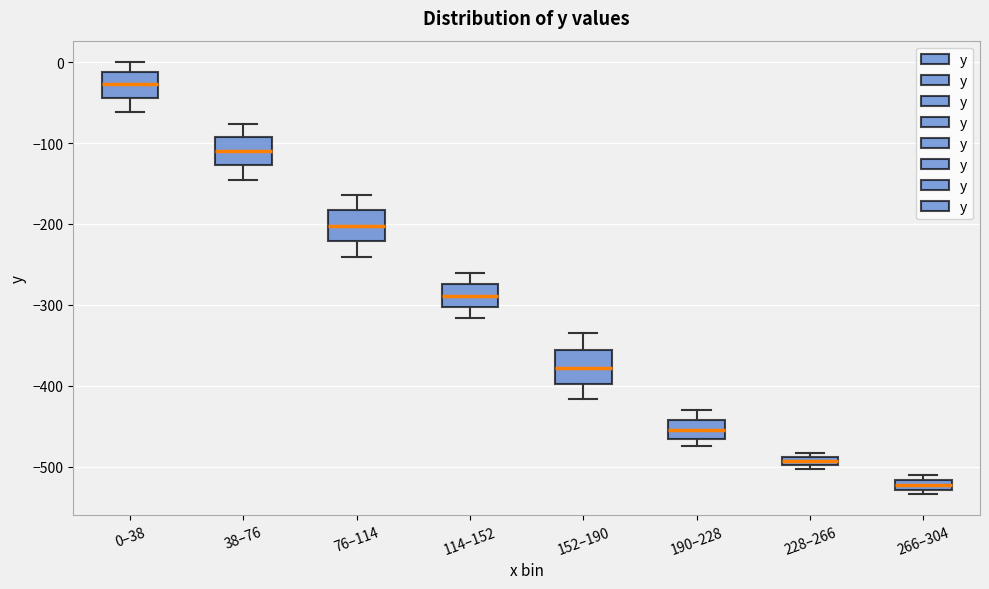

Which box has the lowest median line?

266–304